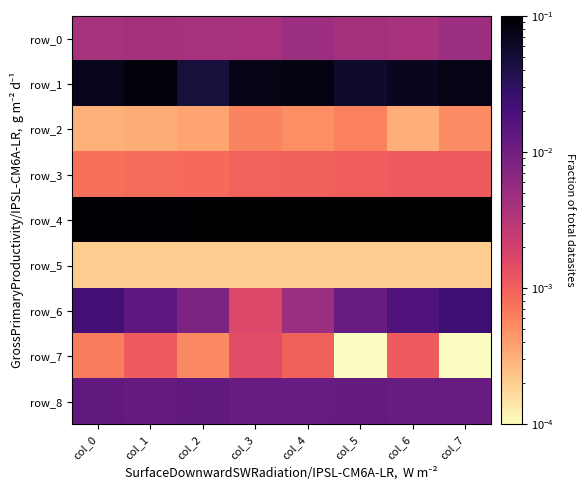

Which series has the widest spread of values?

row_1